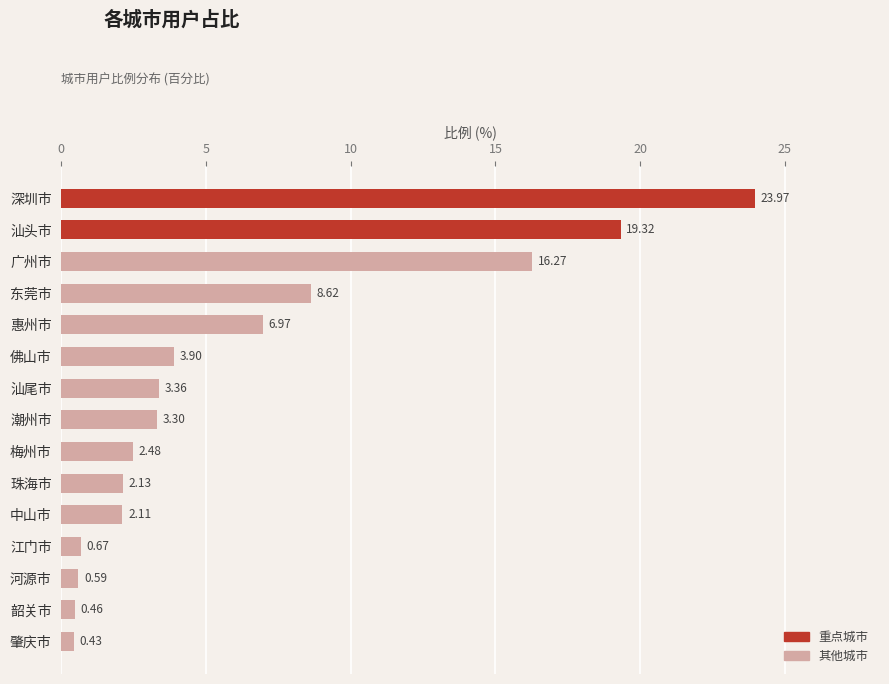

What is the label of the 3rd bar from the top?

广州市